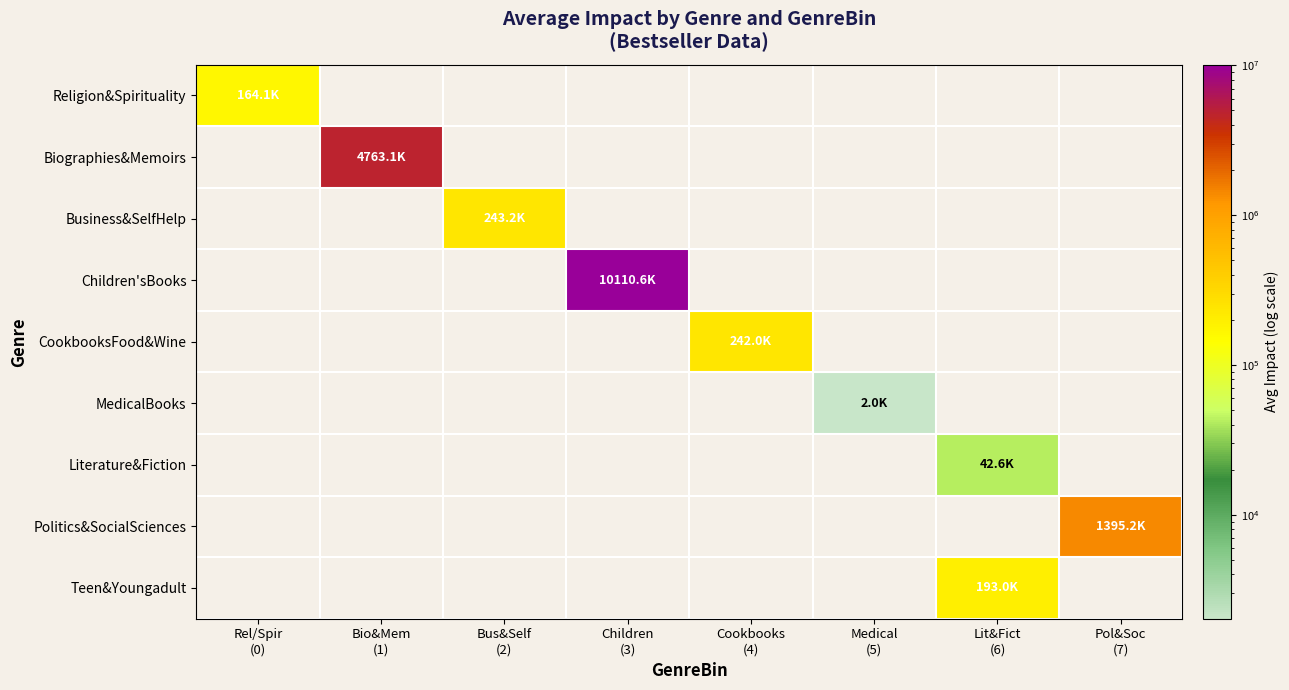

How many distinct data groups are displayed?

9